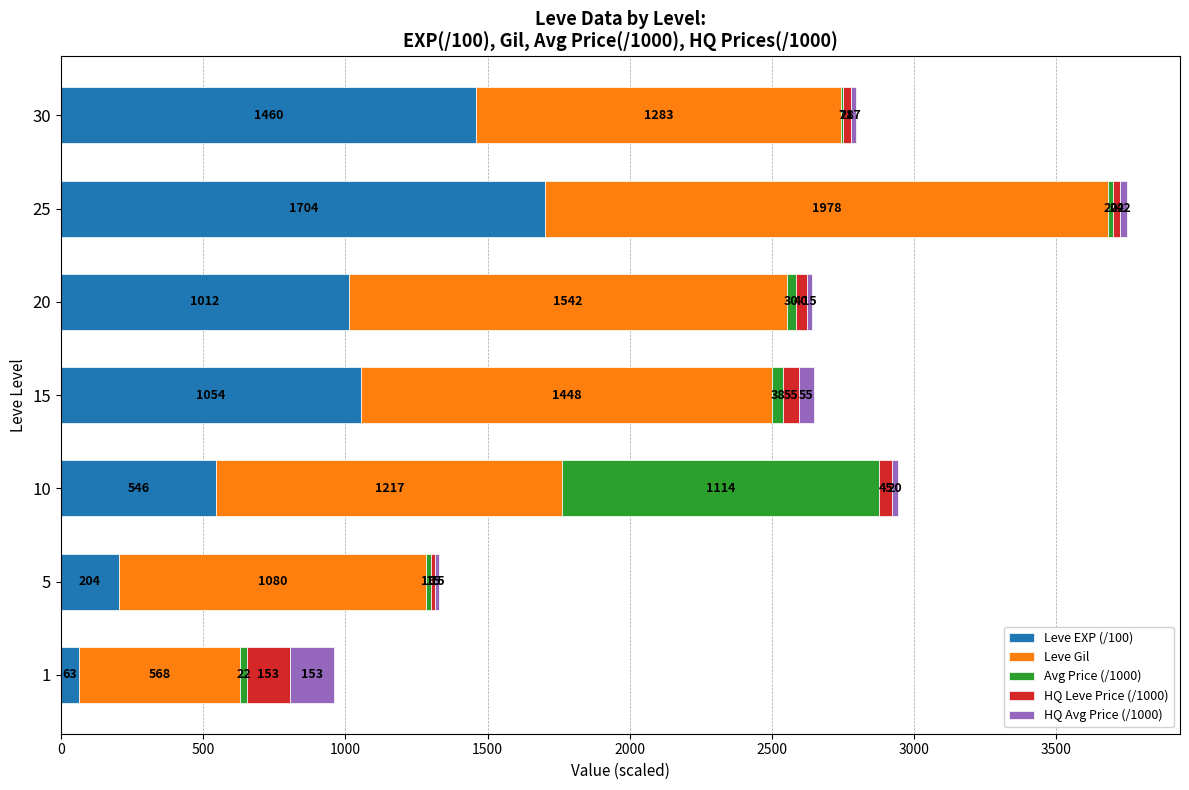

True or false: Leve EXP (/100) has a value of 2457.2 at 30.

False